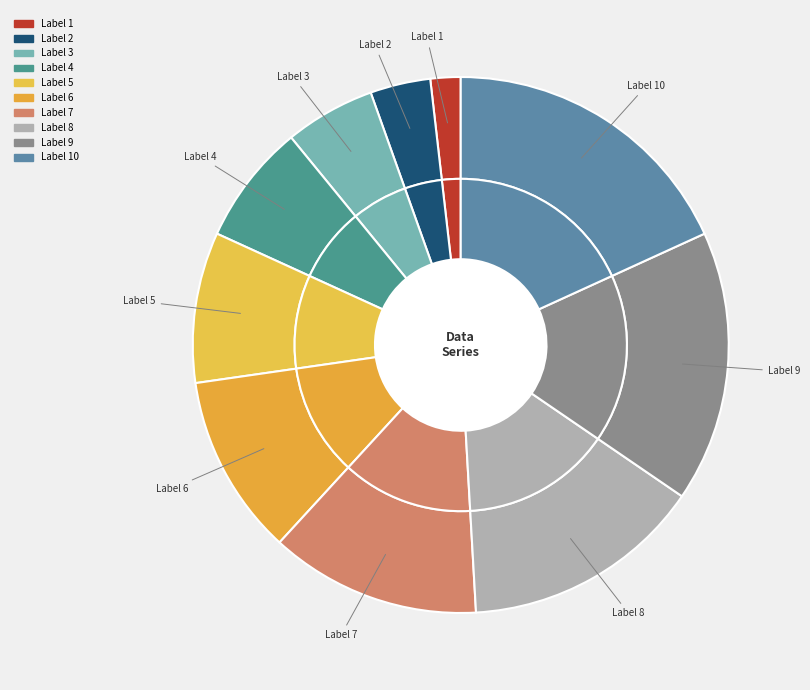

To the nearest percent, what is the combined percentage of 1 and 3?

7%